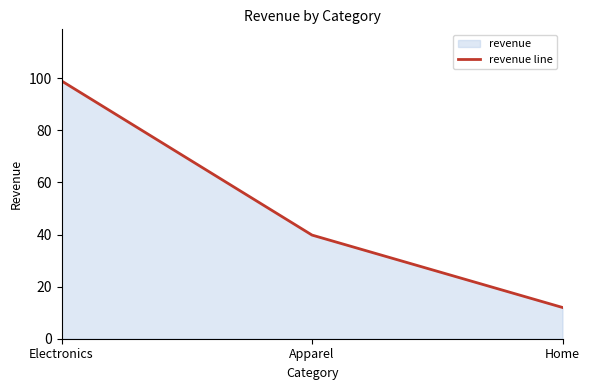

How many lines are shown in the chart?

1